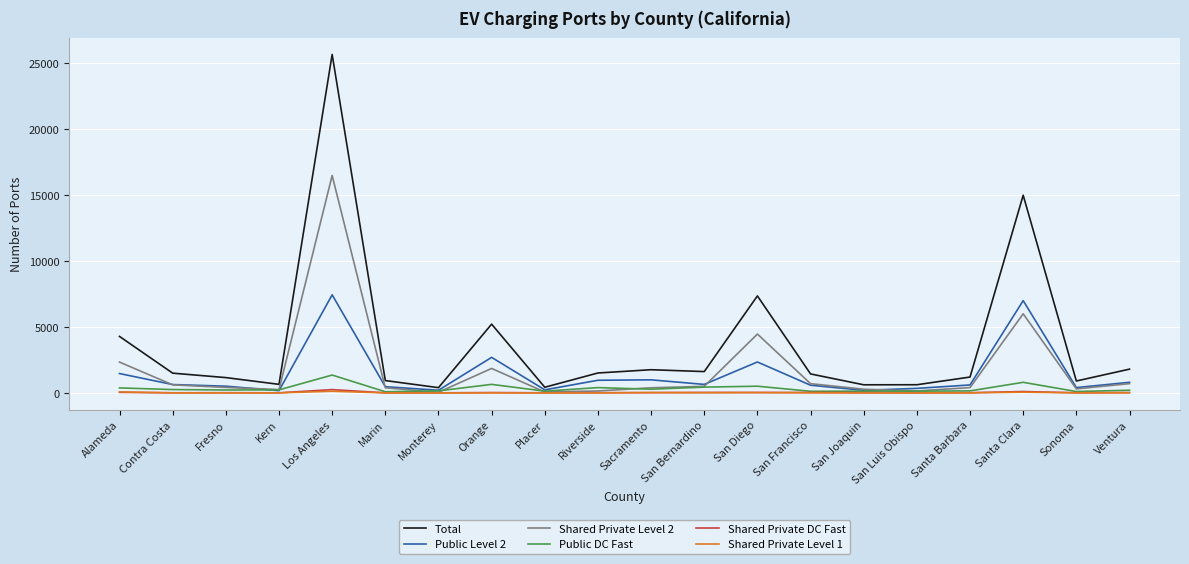

Which series has the largest range (max minus min)?

Total